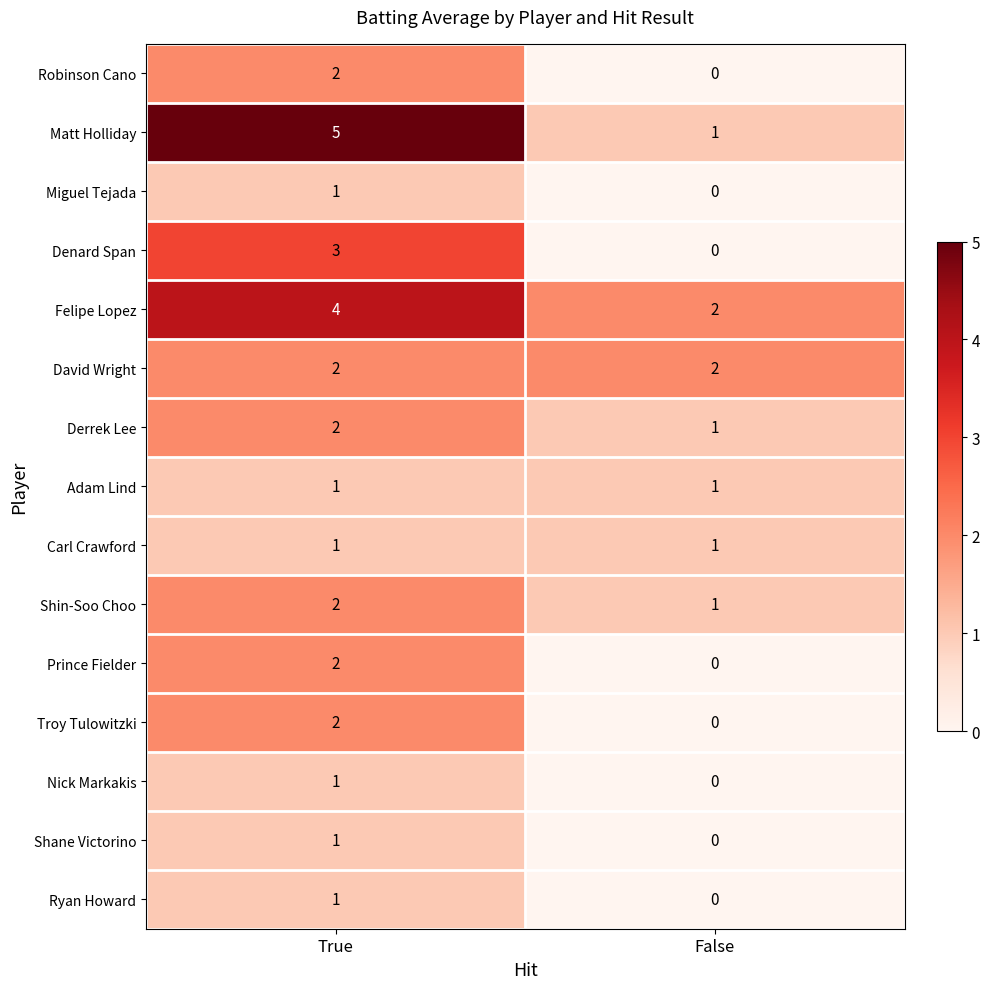

Which series has the widest spread of values?

Matt Holliday